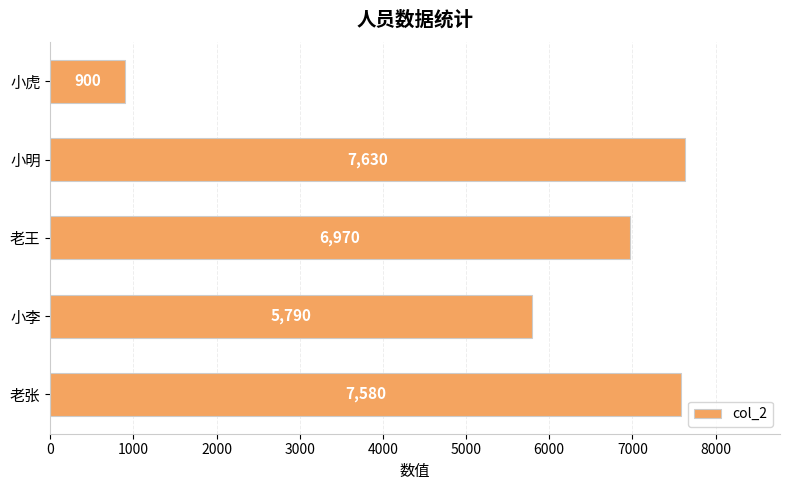

True or false: the data shows 3605 at 小李.

False